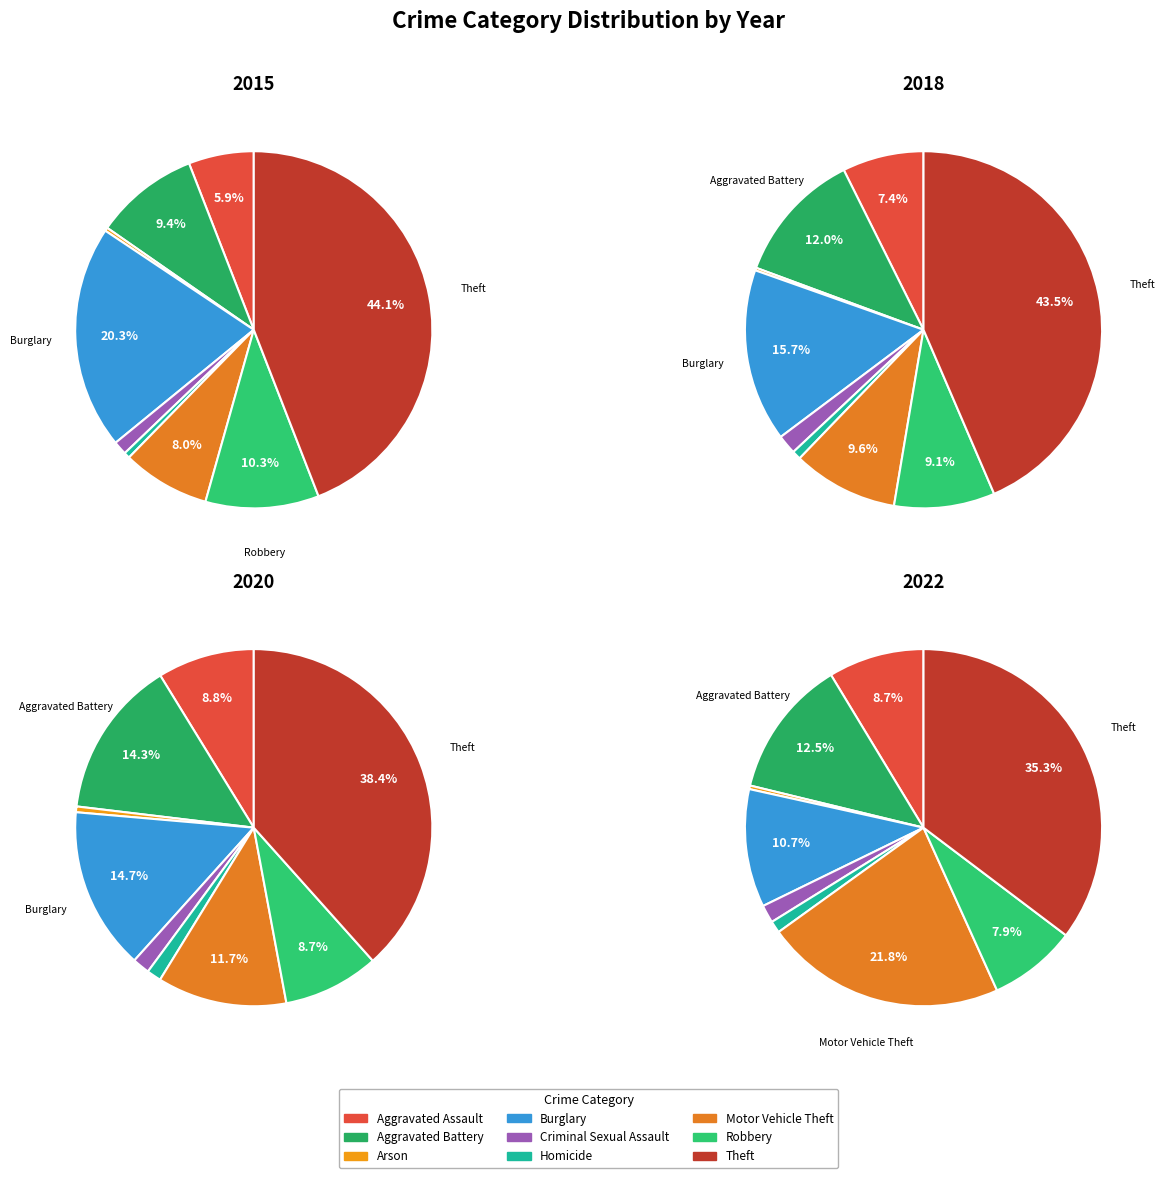

Is it true that Theft is 35% of the pie?

True